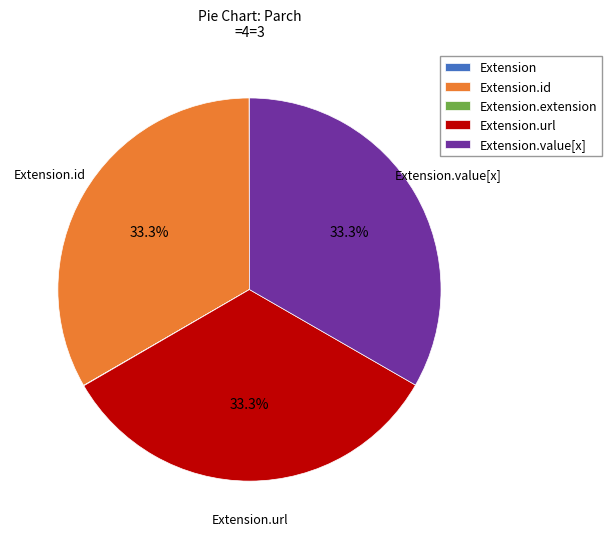

Is there a majority slice in this chart?

No